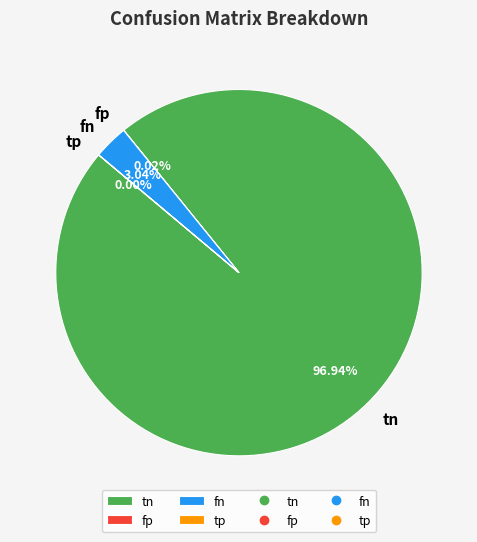

Which slice represents more than half of the pie?

tn